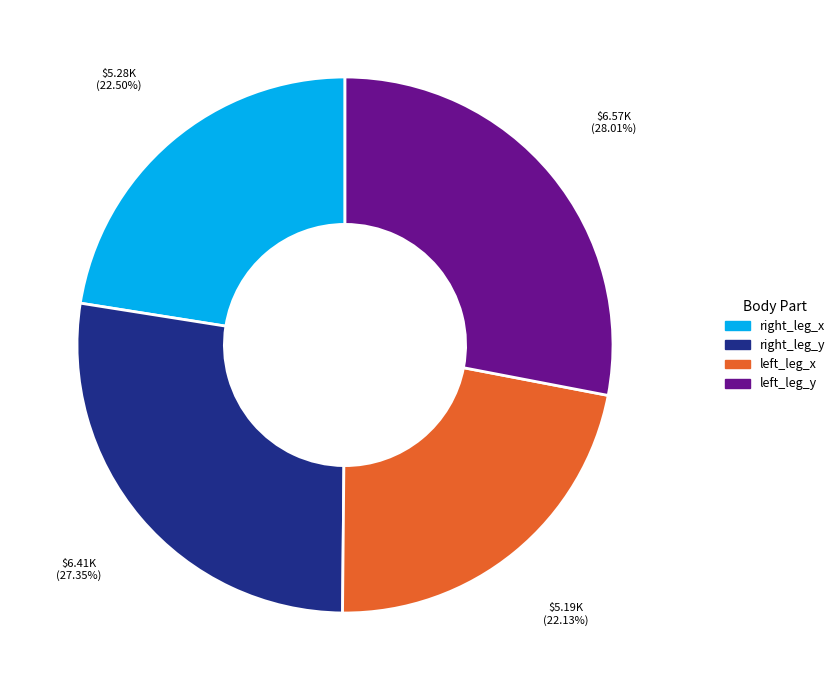

Is the sum of right_leg_y and left_leg_x greater than half?

No